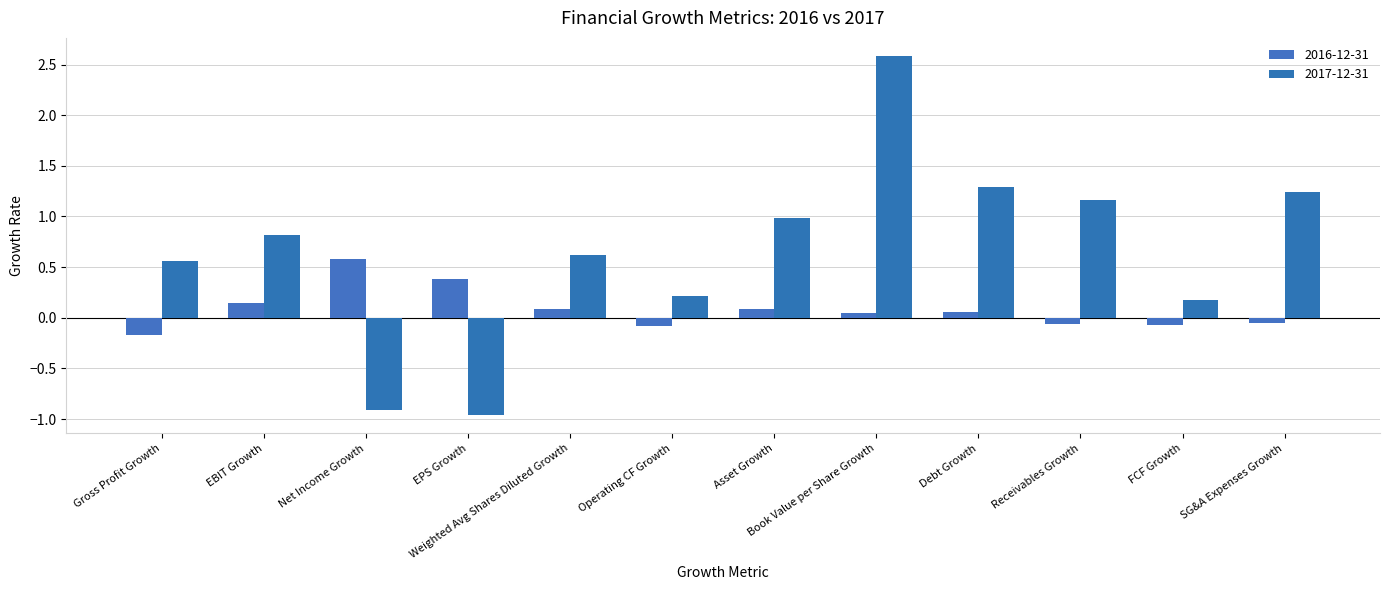

List the series in order of their overall mean, lowest first.

2016-12-31, 2017-12-31